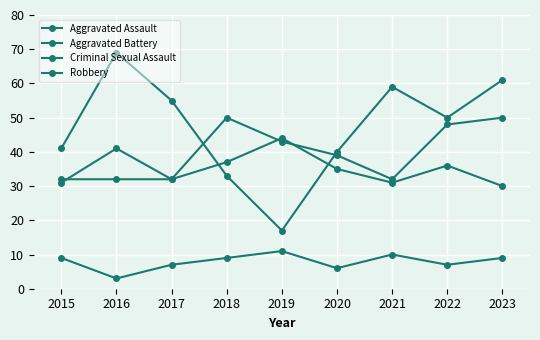

How many lines are shown in the chart?

4